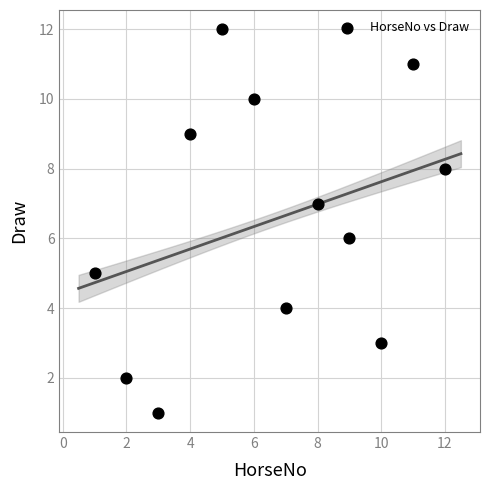

What is the average X value?

6